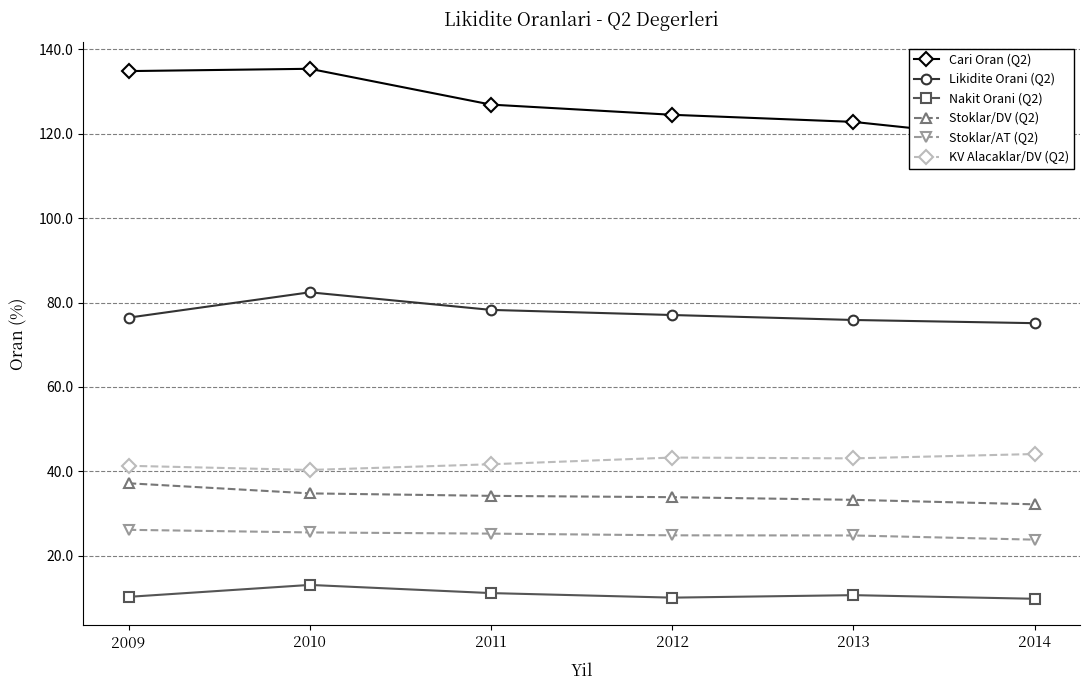

How many categories are shown in the chart?

6